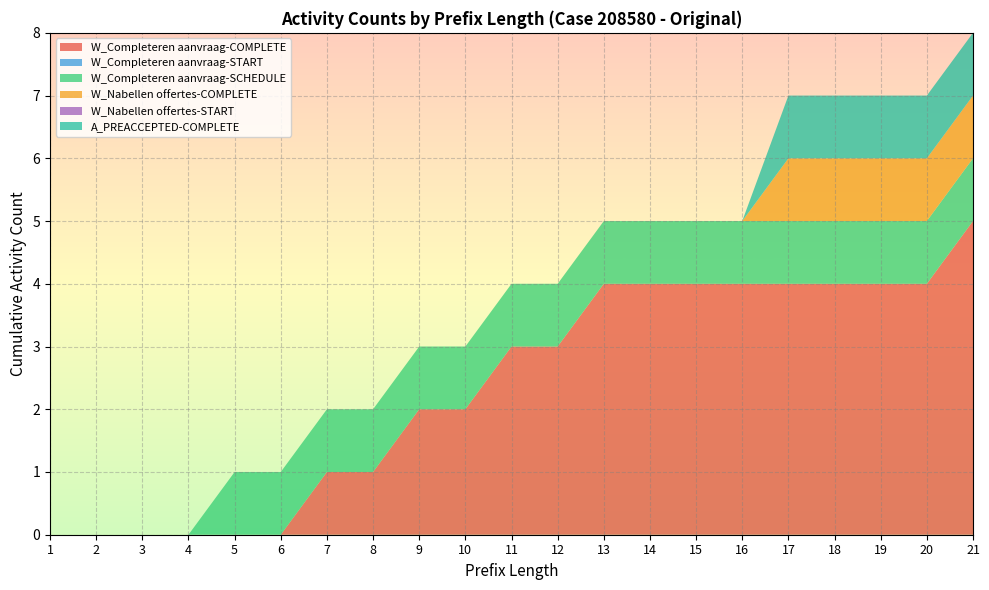

Reading right to left, extract all data points from this chart.

W_Completeren aanvraag-COMPLETE: 21=5	20=4	19=4	18=4	17=4	16=4	15=4	14=4	13=4	12=3	11=3	10=2	9=2	8=1	7=1	6=0	5=0	4=0	3=0	2=0	1=0
W_Completeren aanvraag-START: 21=0	20=0	19=0	18=0	17=0	16=0	15=0	14=0	13=0	12=0	11=0	10=0	9=0	8=0	7=0	6=0	5=0	4=0	3=0	2=0	1=0
W_Completeren aanvraag-SCHEDULE: 21=1	20=1	19=1	18=1	17=1	16=1	15=1	14=1	13=1	12=1	11=1	10=1	9=1	8=1	7=1	6=1	5=1	4=0	3=0	2=0	1=0
W_Nabellen offertes-COMPLETE: 21=1	20=1	19=1	18=1	17=1	16=0	15=0	14=0	13=0	12=0	11=0	10=0	9=0	8=0	7=0	6=0	5=0	4=0	3=0	2=0	1=0
W_Nabellen offertes-START: 21=0	20=0	19=0	18=0	17=0	16=0	15=0	14=0	13=0	12=0	11=0	10=0	9=0	8=0	7=0	6=0	5=0	4=0	3=0	2=0	1=0
A_PREACCEPTED-COMPLETE: 21=1	20=1	19=1	18=1	17=1	16=0	15=0	14=0	13=0	12=0	11=0	10=0	9=0	8=0	7=0	6=0	5=0	4=0	3=0	2=0	1=0